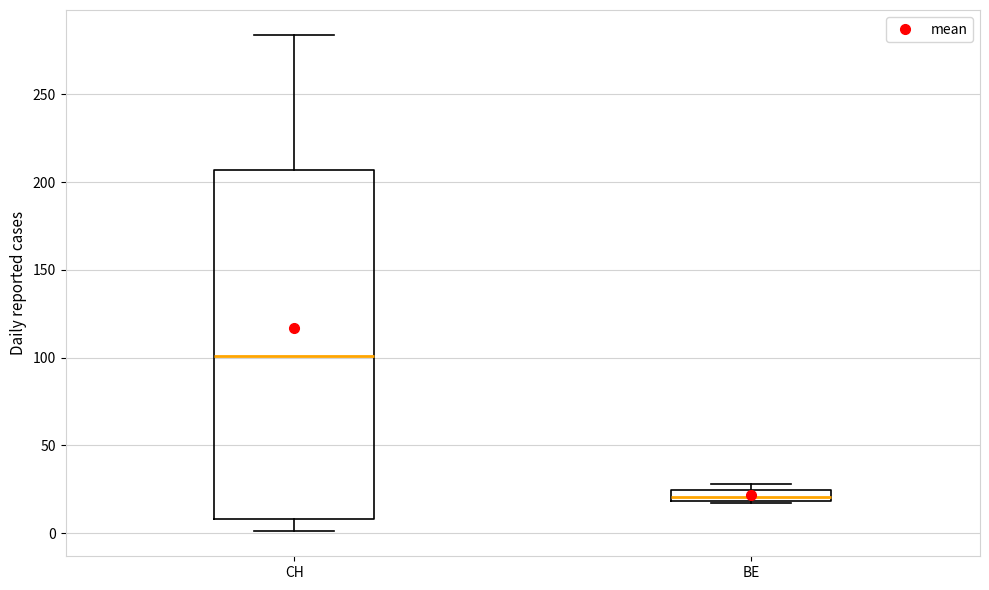

Where does the lower whisker of the box for CH end on the y-axis? The values are not printed on the chart, so give them approximately, as read against the axis.

0